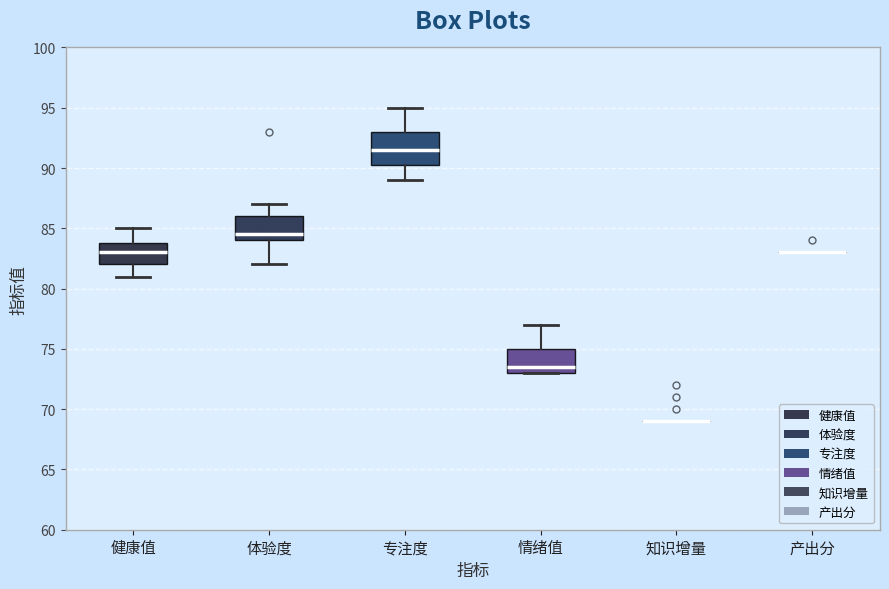

Reading left to right, read every box against the y-axis: the position of its median line, the range the box covers, and the ends of its whiskers. The values are not printed on the chart, so give them approximately, as read against the axis.

健康值: median 83.0, box 82.0 to 84.0, whiskers 81.0 to 85.0
体验度: median 84.5, box 84.0 to 86.0, whiskers 82.0 to 87.0
专注度: median 91.5, box 90.5 to 93.0, whiskers 89.0 to 95.0
情绪值: median 73.5, box 73.0 to 75.0, whiskers 73.0 to 77.0
知识增量: box collapsed to a line at 69.0, whiskers 69.0 to 69.0
产出分: box collapsed to a line at 83.0, whiskers 83.0 to 83.0